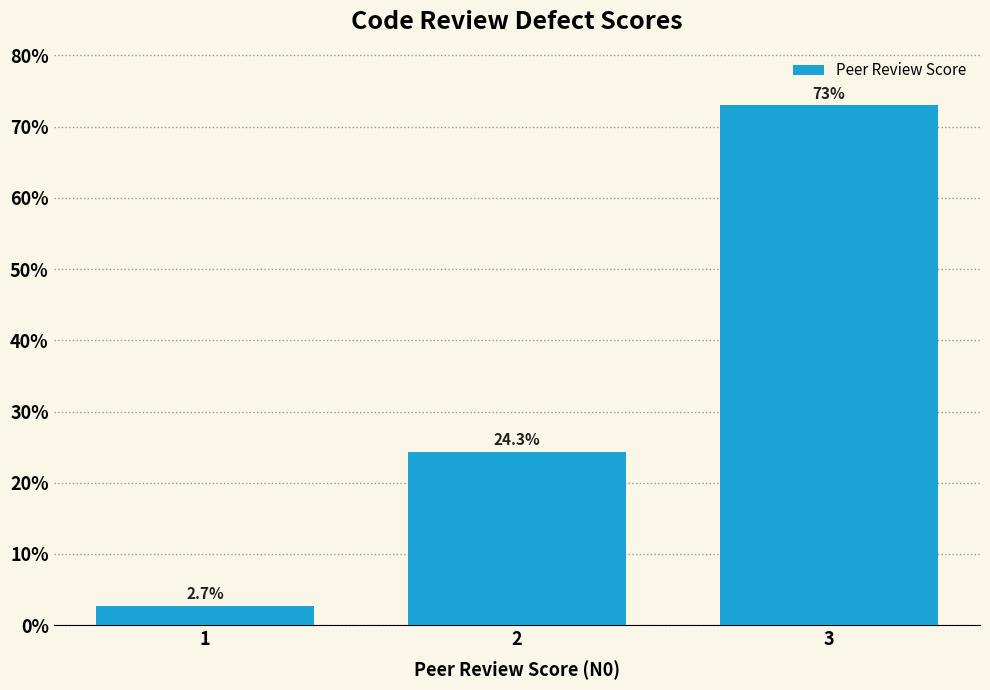

Reading left to right, transcribe all the data shown in this chart.

2.7	24.3	73.0